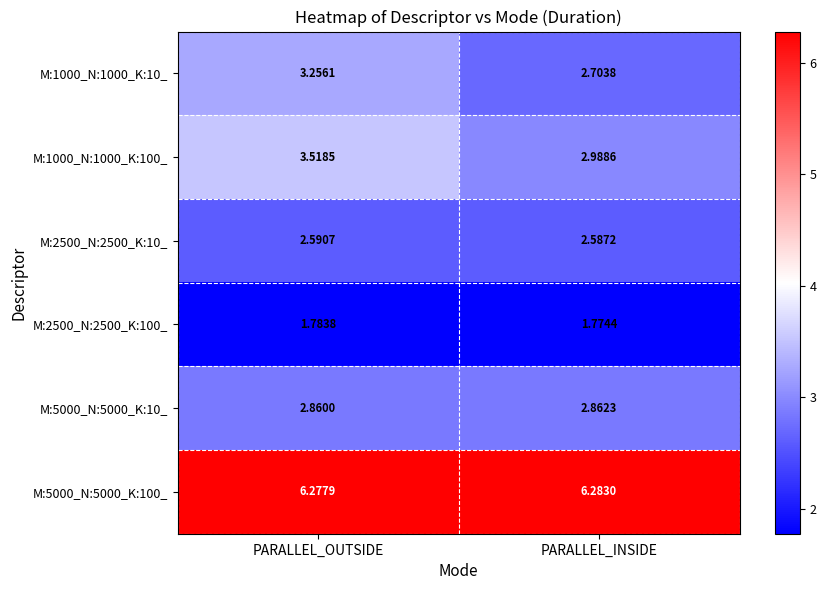

At which label is M:5000_N:5000_K:100_ closest to 6?

PARALLEL_OUTSIDE